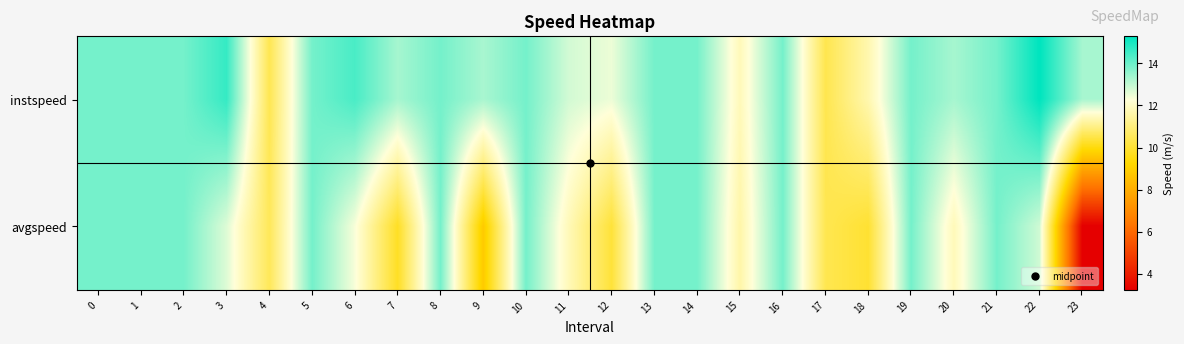

At how many categories does at least one series exceed 10?

24